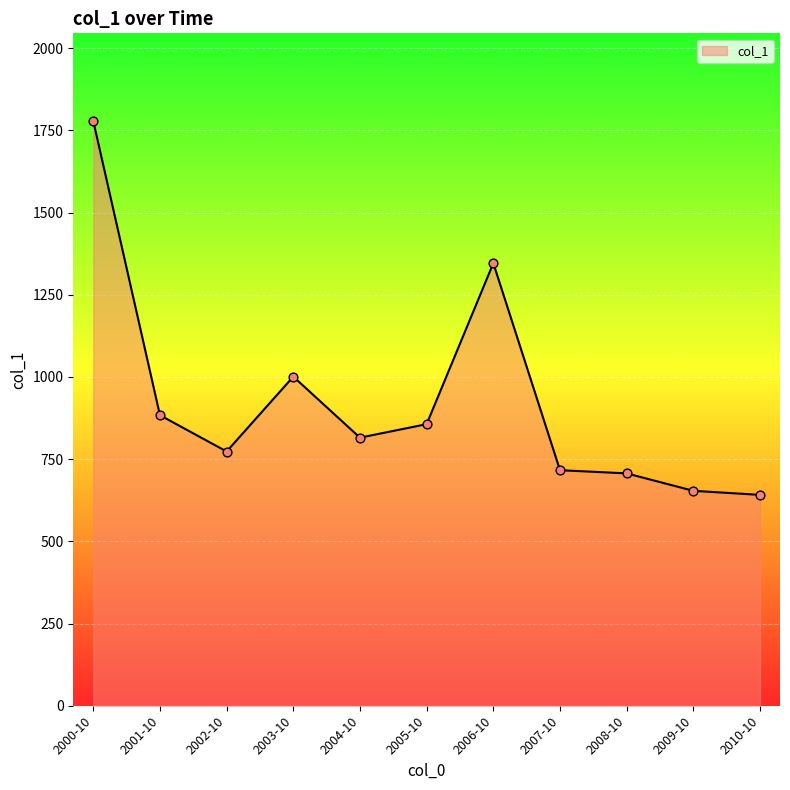

What is the ratio of the value at 2000-10 to the value at 2004-10?

2.2